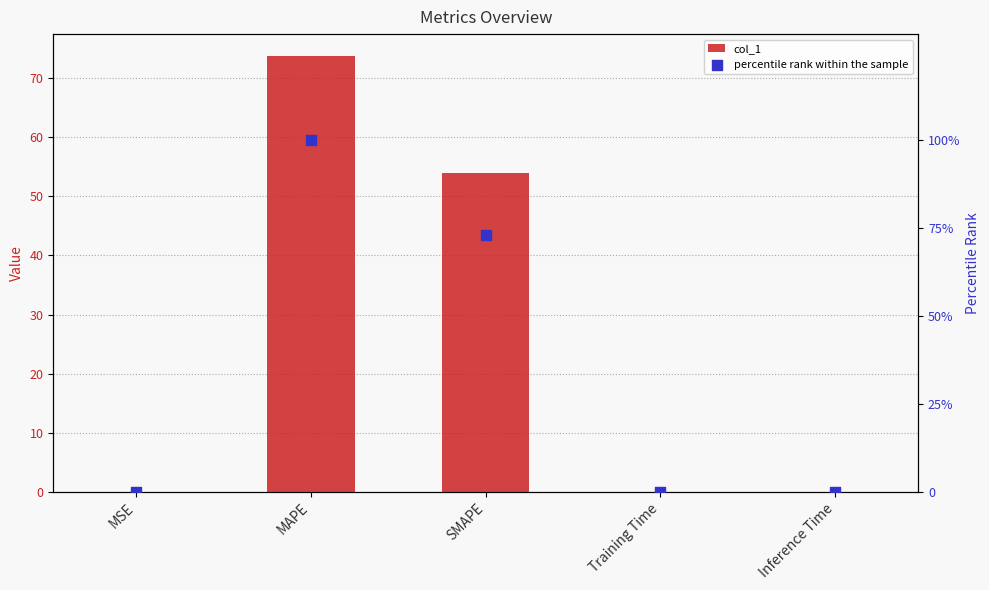

Which series has the largest total across all categories?

percentile rank within the sample